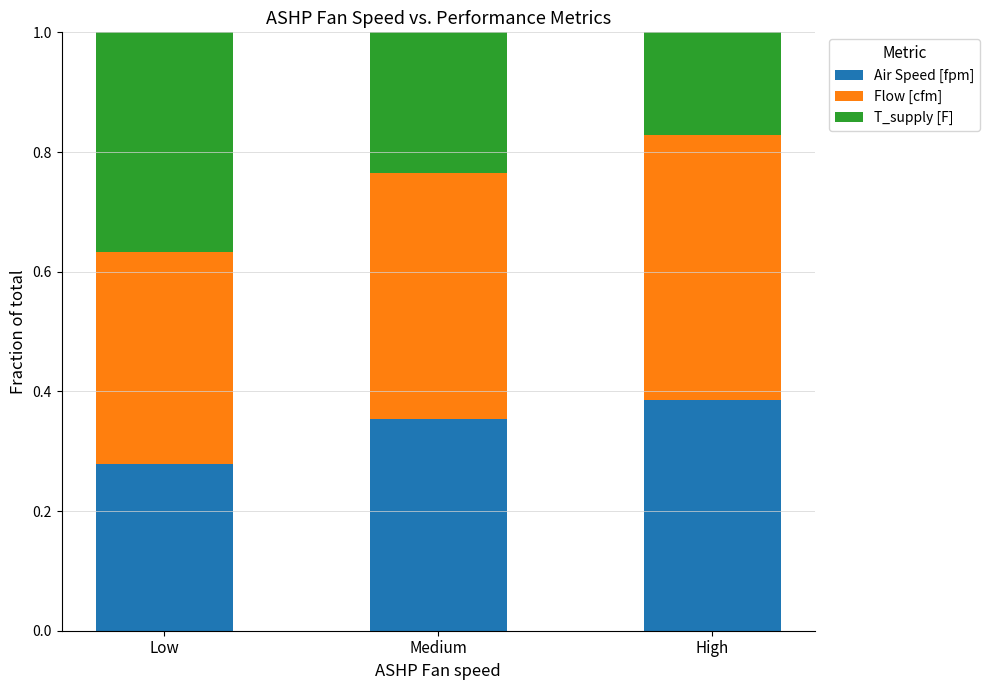

True or false: Air Speed [fpm] has a value of 0.6 at High.

False